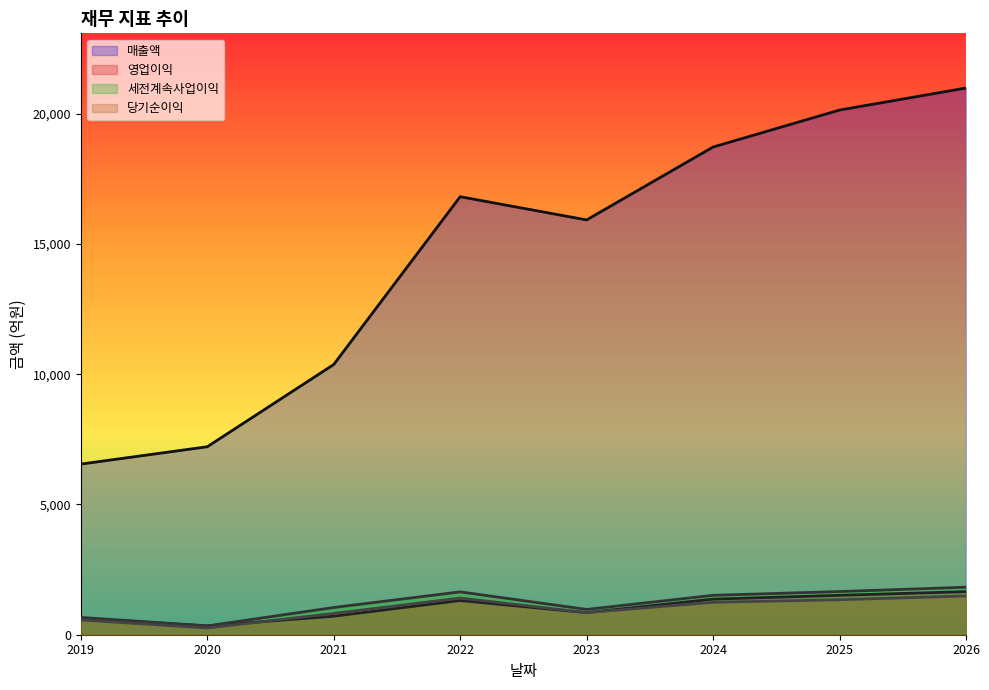

Rank the categories by 매출액 value from highest to lowest.

2026, 2025, 2024, 2022, 2023, 2021, 2020, 2019